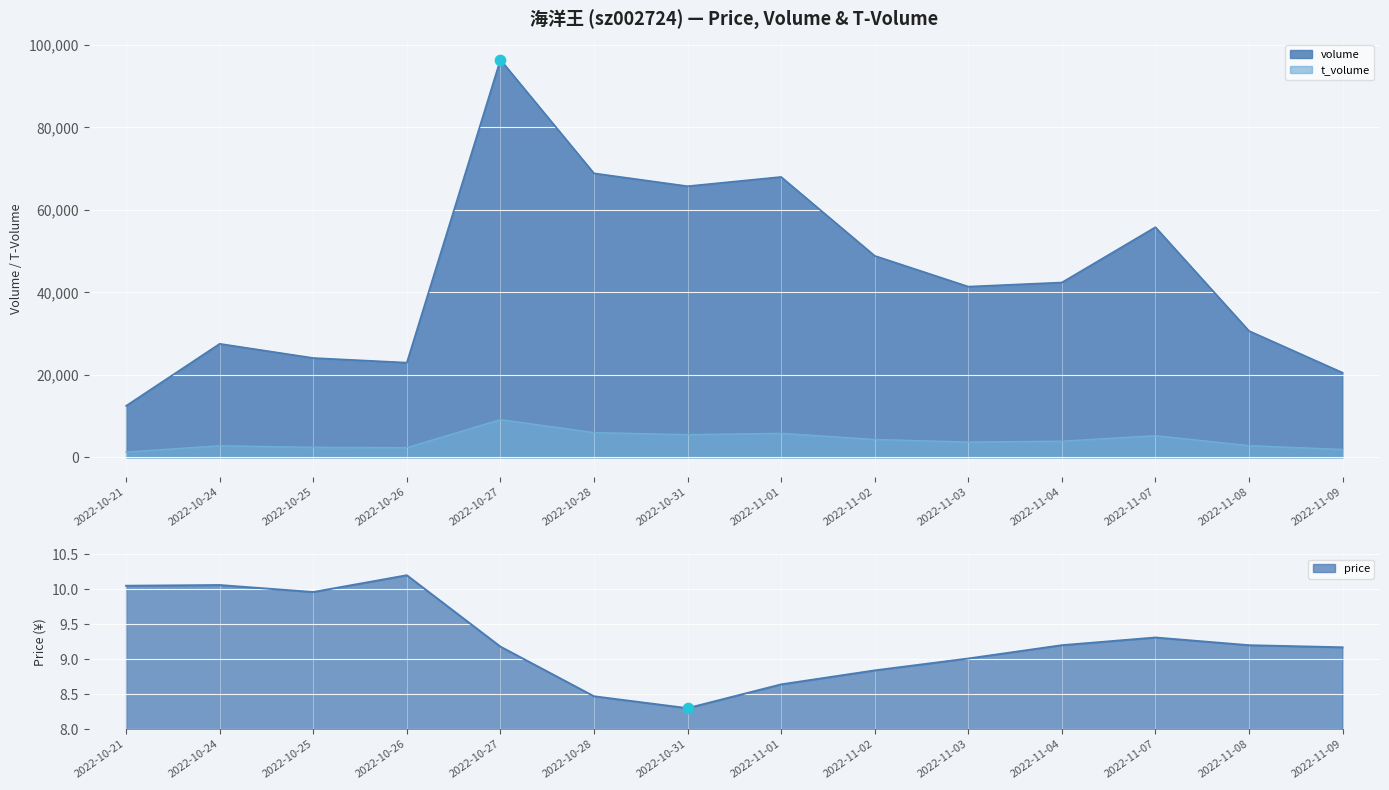

Is the value of price at 2022-10-31 greater than the value of t_volume at 2022-11-02?

No